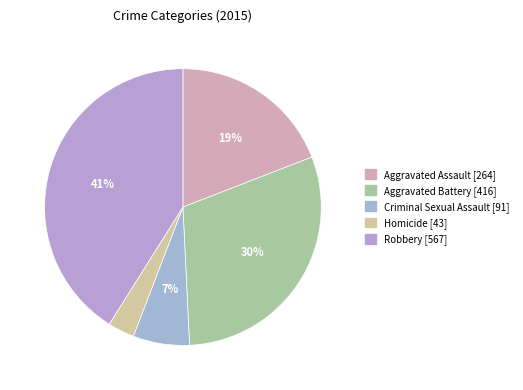

To the nearest percent, what is the difference between the largest and smallest slice percentages?

38%